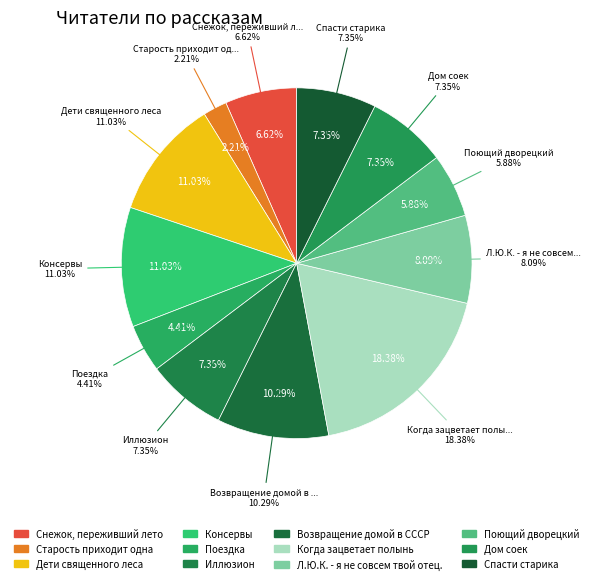

How many segments does this pie chart have?

12